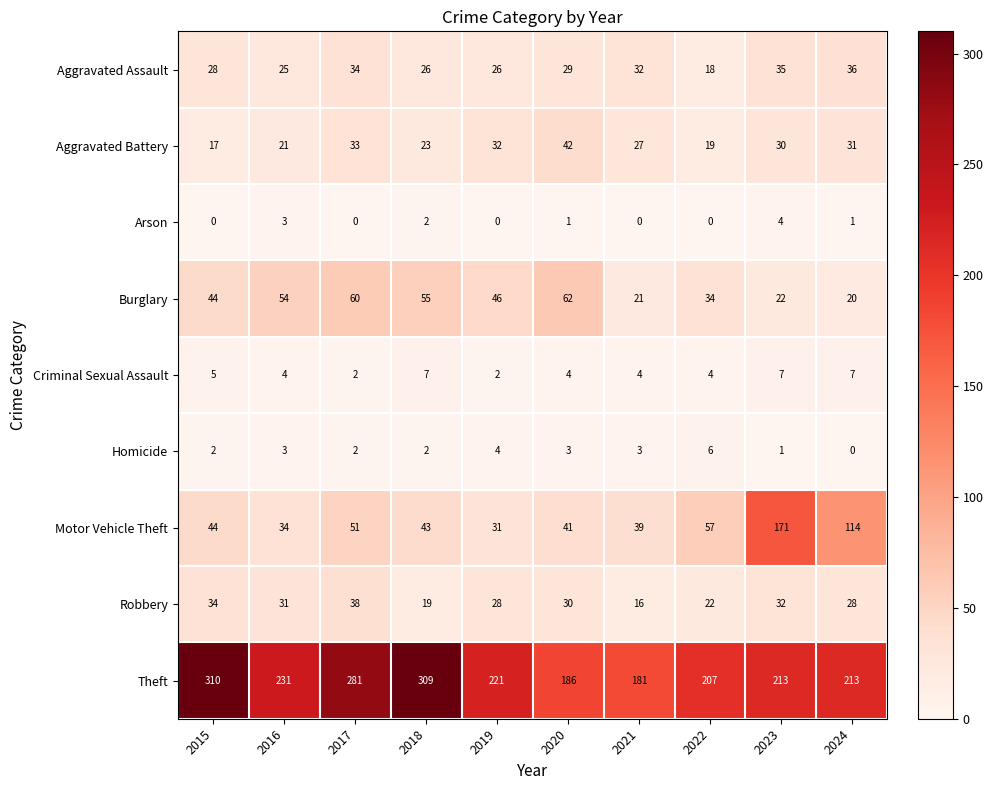

What is the greatest value displayed?

310